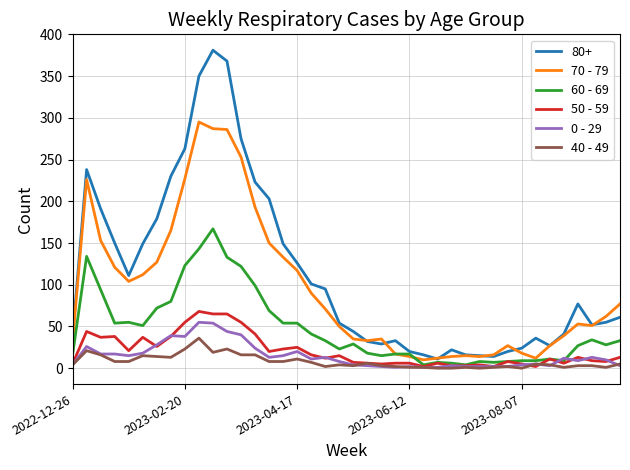

Which series has the largest range (max minus min)?

80+